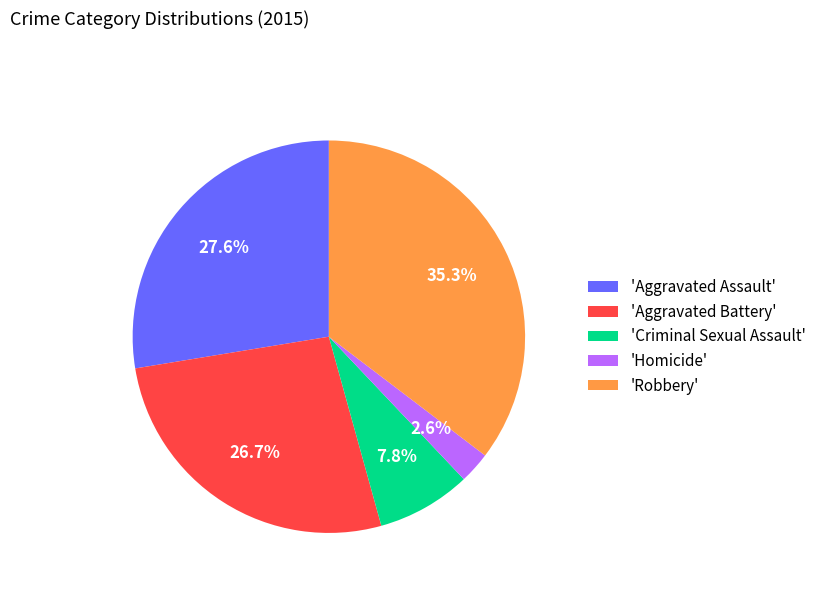

Does any single category account for the majority?

No